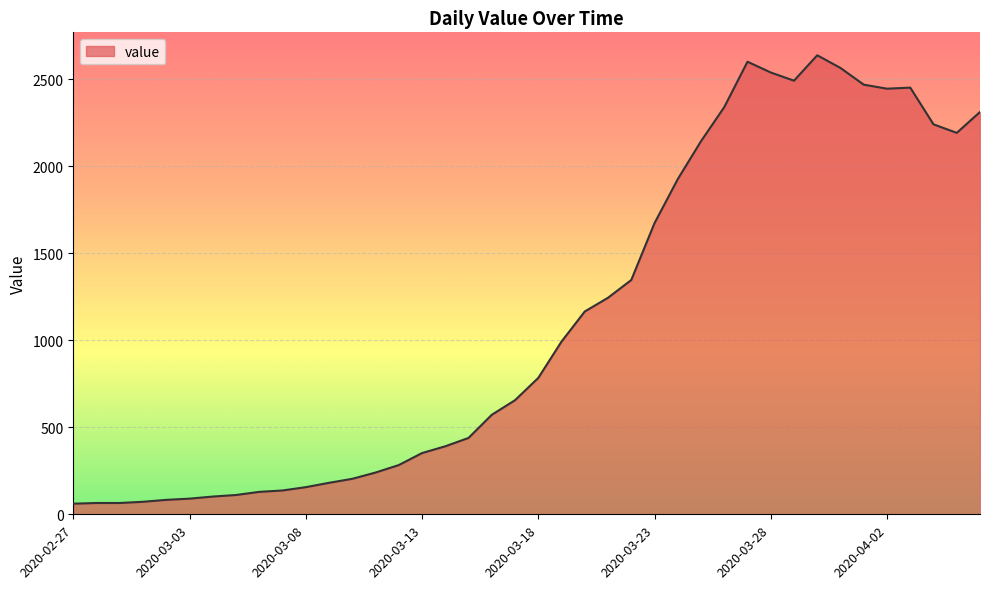

What is the difference between the maximum and second lowest values?

2574